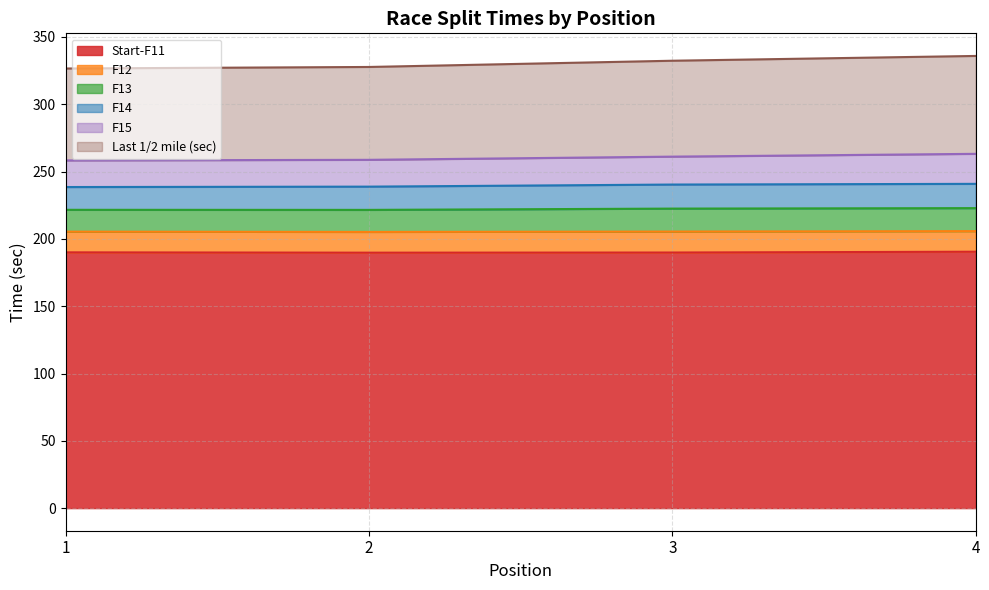

Which category has the lowest value in the Last 1/2 mile (sec) series?

1